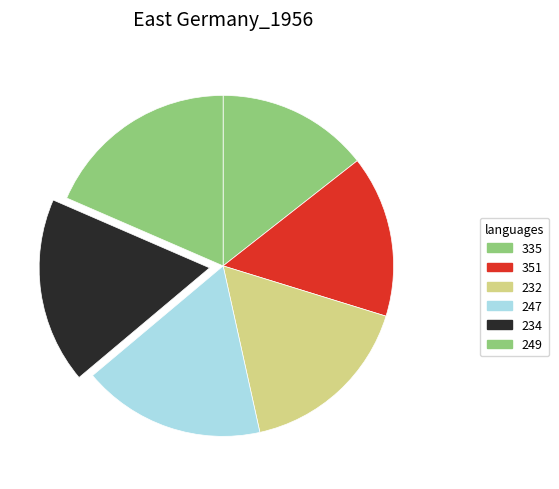

How many segments does this pie chart have?

6